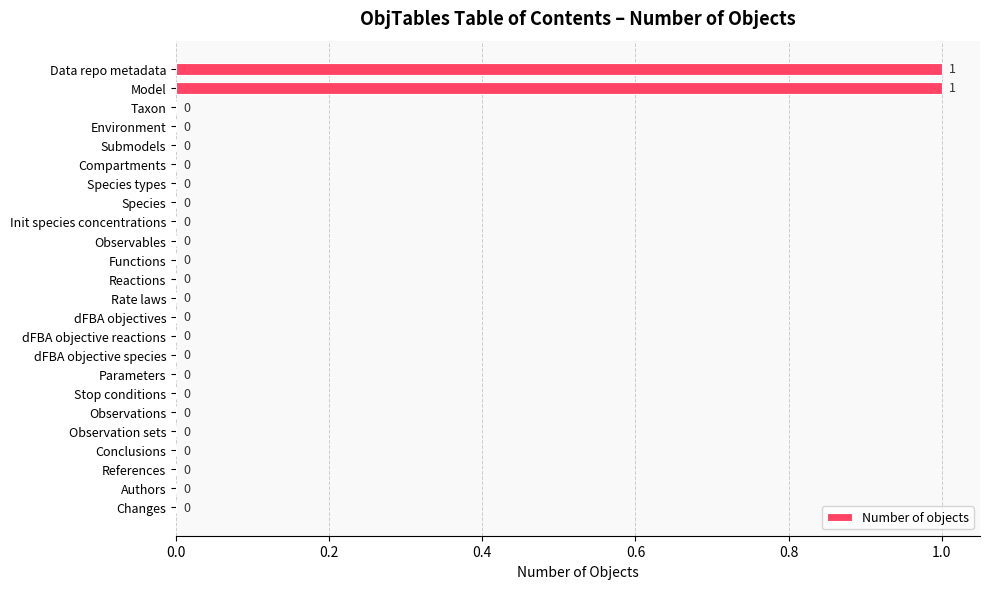

True or false: the data shows 1 at Conclusions.

False